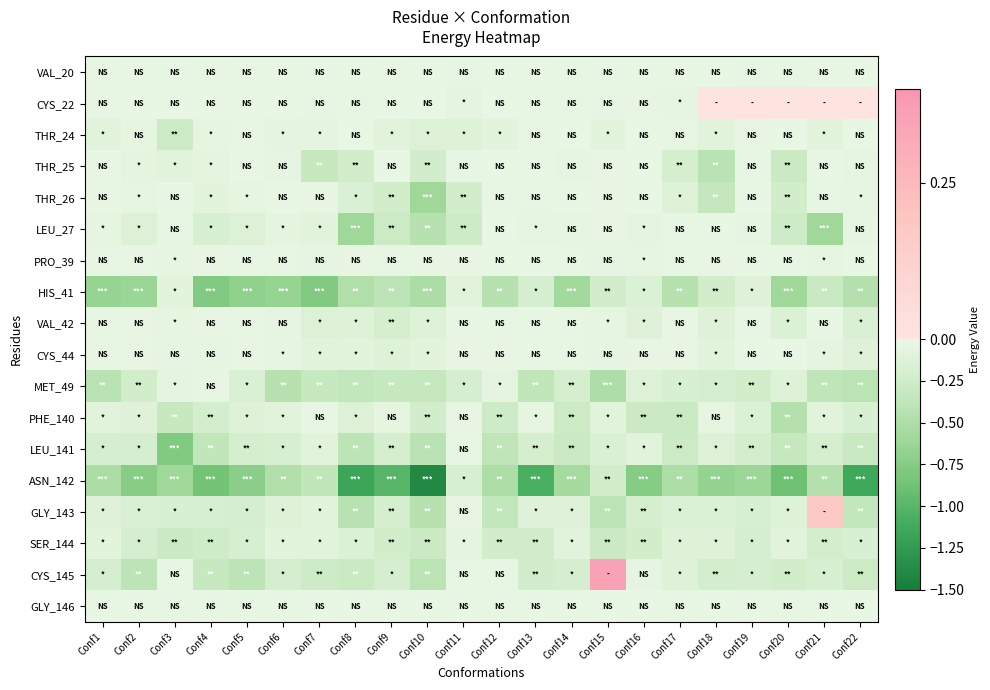

What is the total value across all series at Conf4?

-3.5